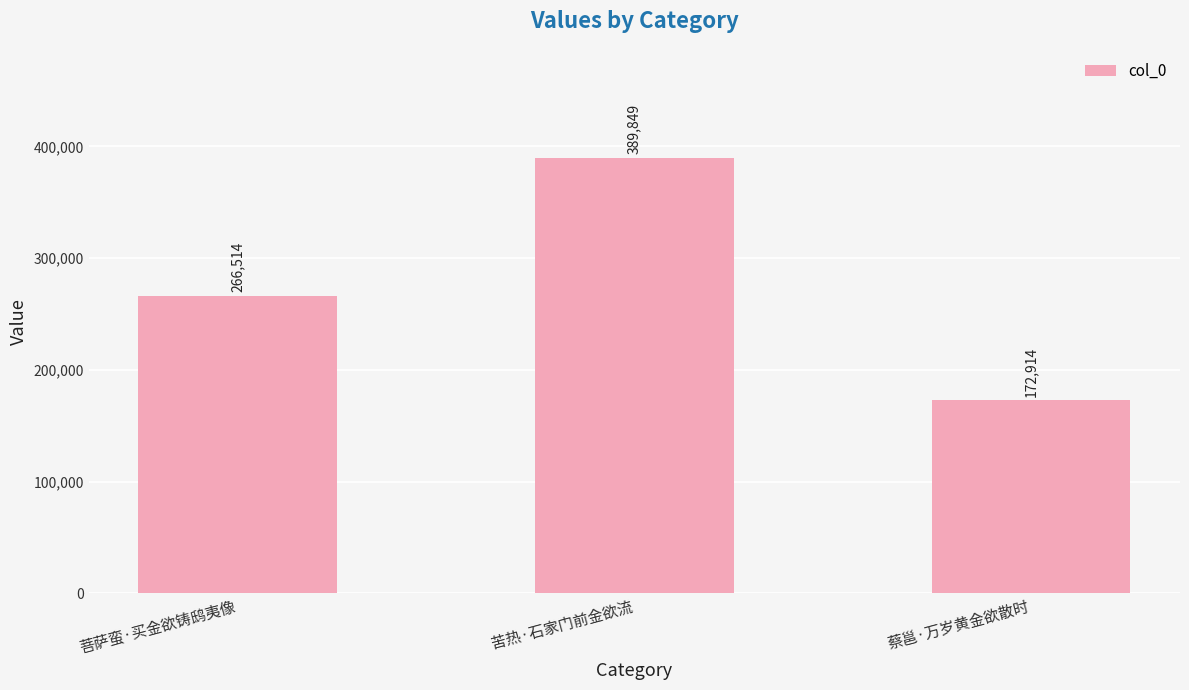

What is the smallest value displayed?

172914